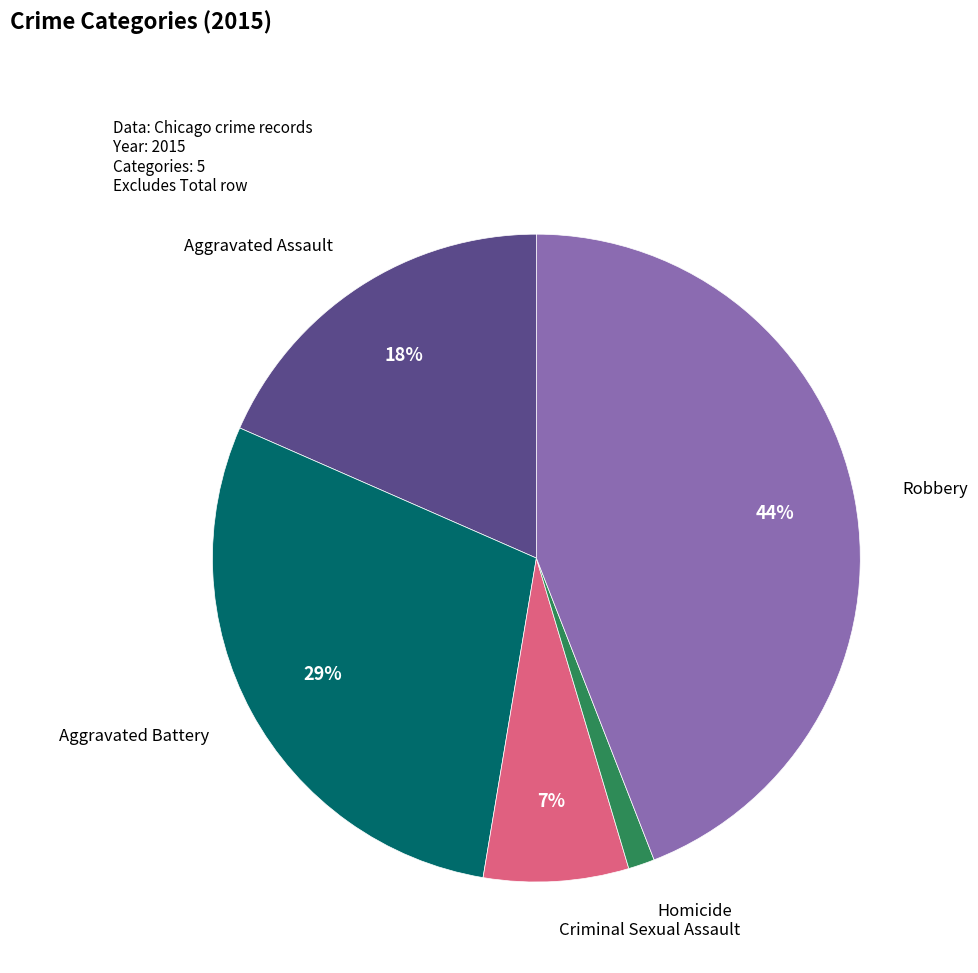

Is there any slice that represents more than half of the pie?

No